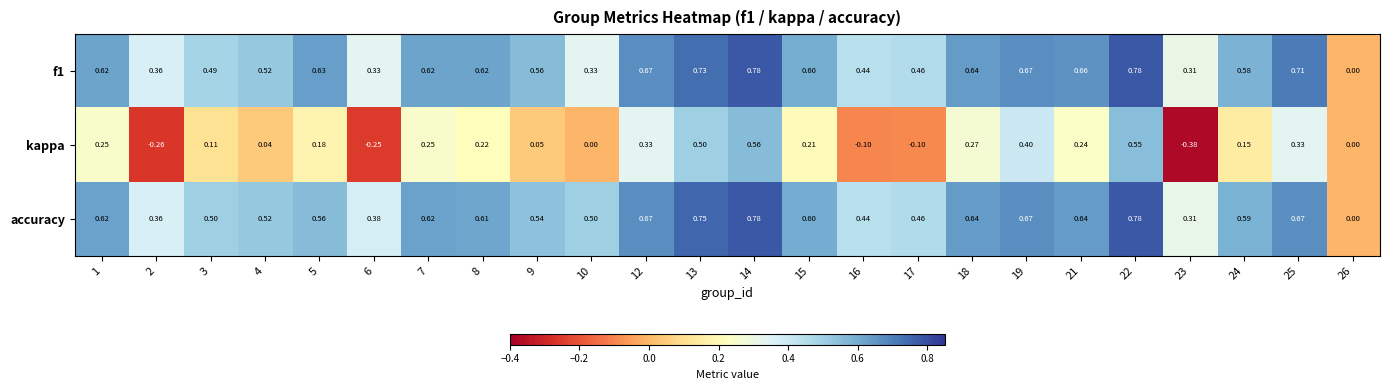

Which series changed the most between 7 and 24?

kappa